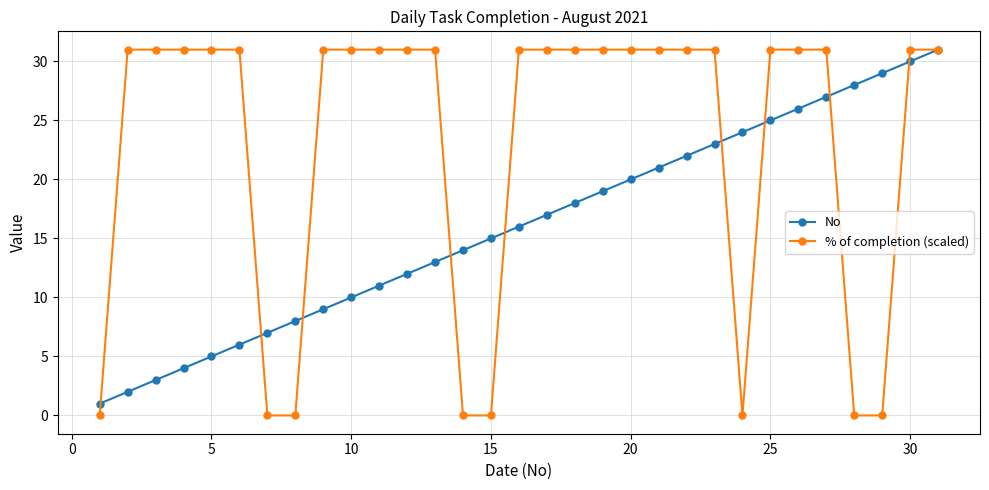

Rank the series by their average value, from lowest to highest.

No, % of completion (scaled)